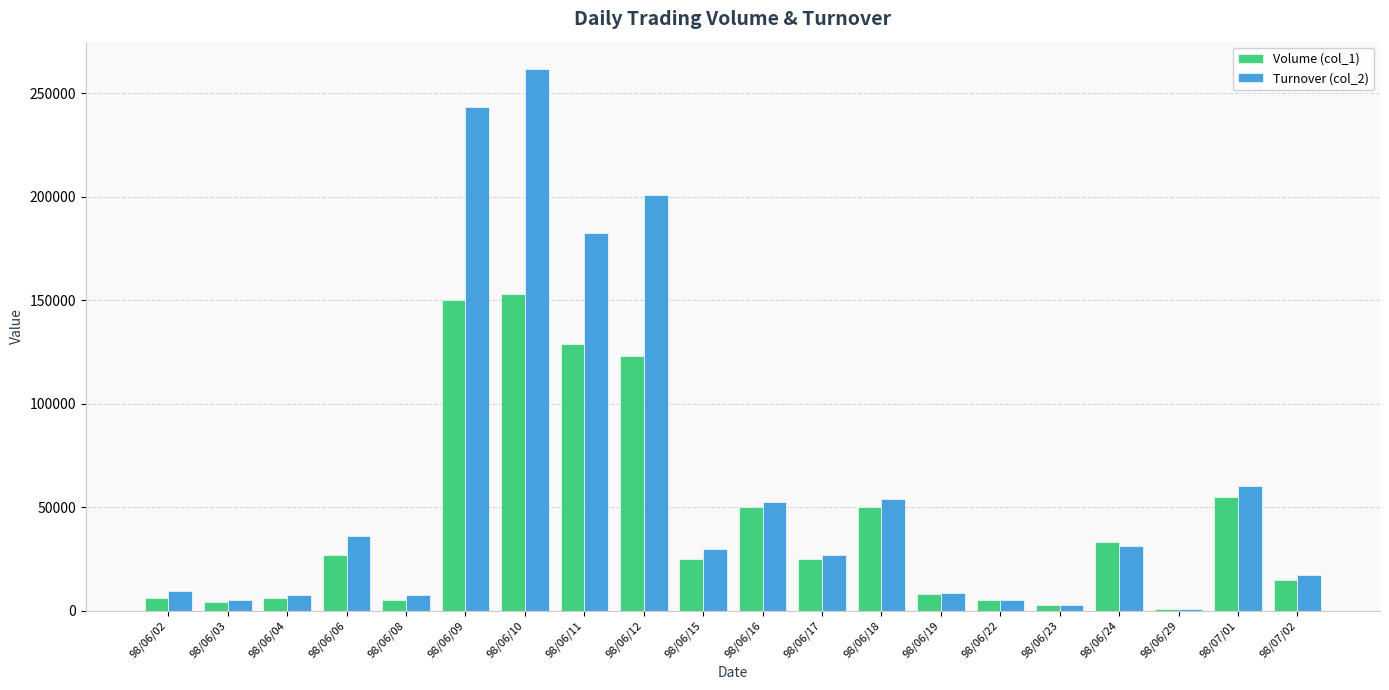

The value of Volume (col_1) at 98/06/06 is 18167. True or false?

False